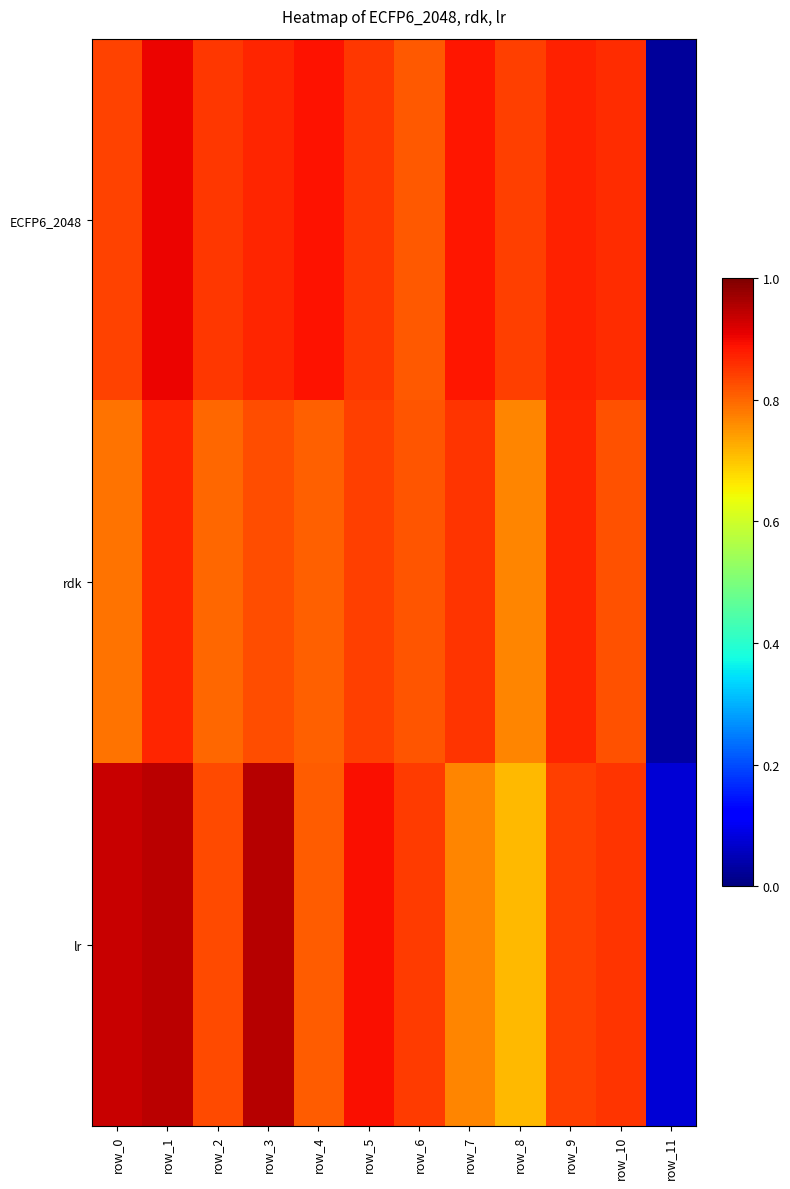

What is the difference between the highest and lowest values at row_5?

0.1